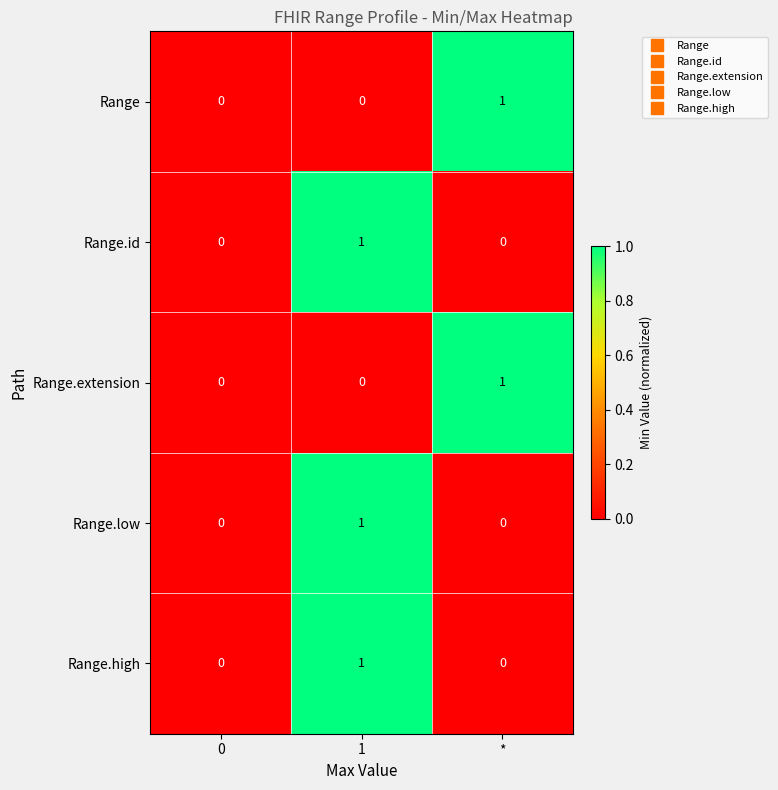

How many data points in Range.high are above 0?

1